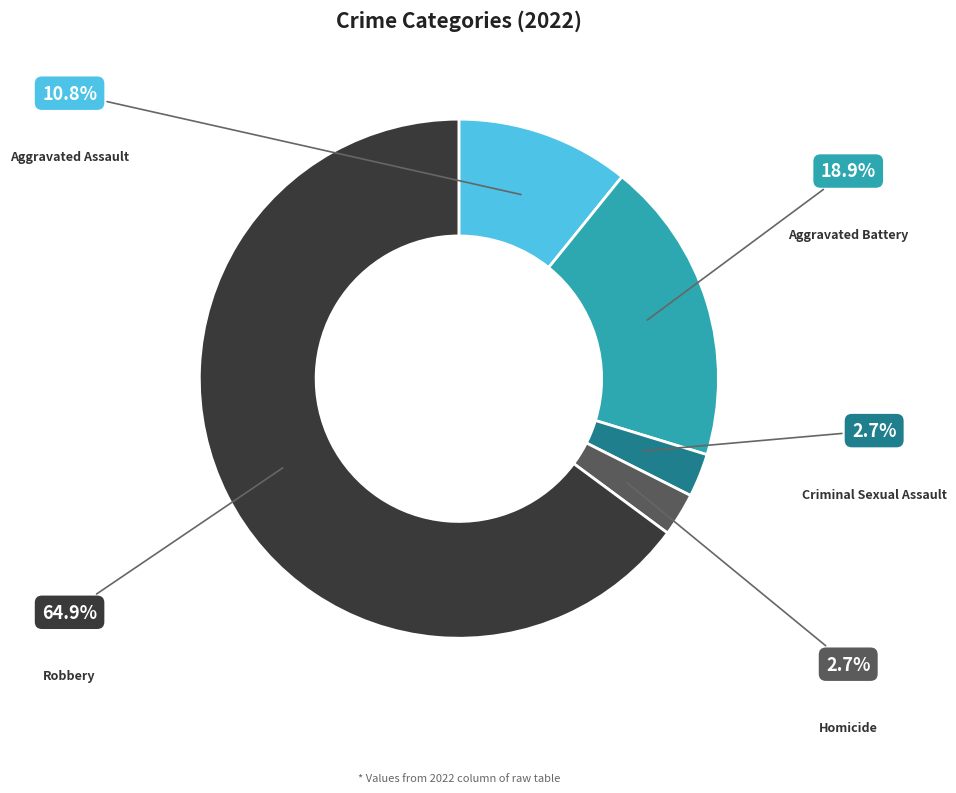

Is there a majority slice in this chart?

Yes